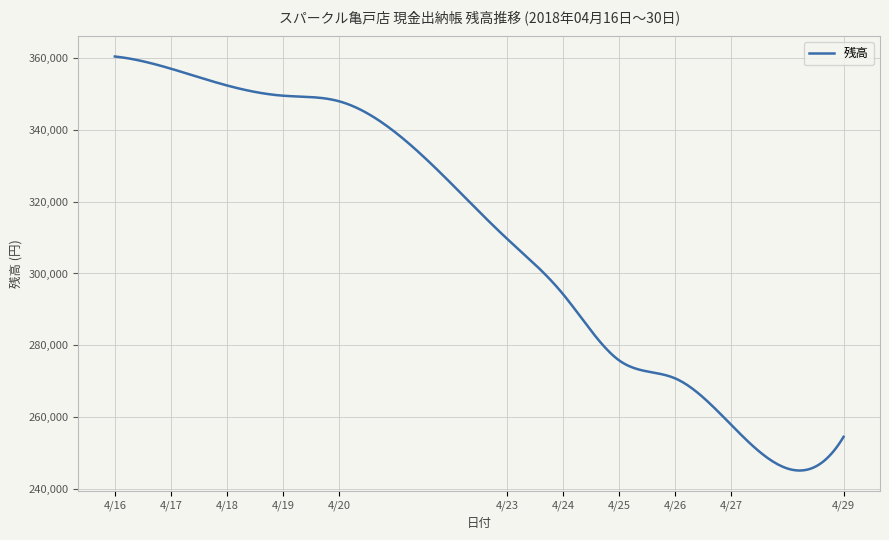

How many series are shown in this chart?

1